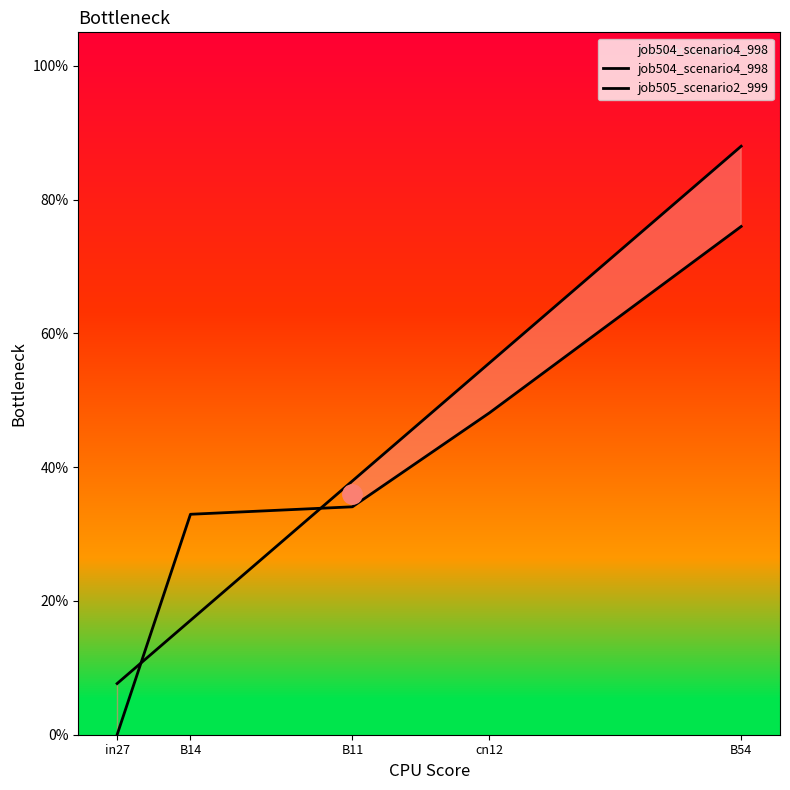

The job505_scenario2_999 series shows 0.1 at B14. True or false?

False